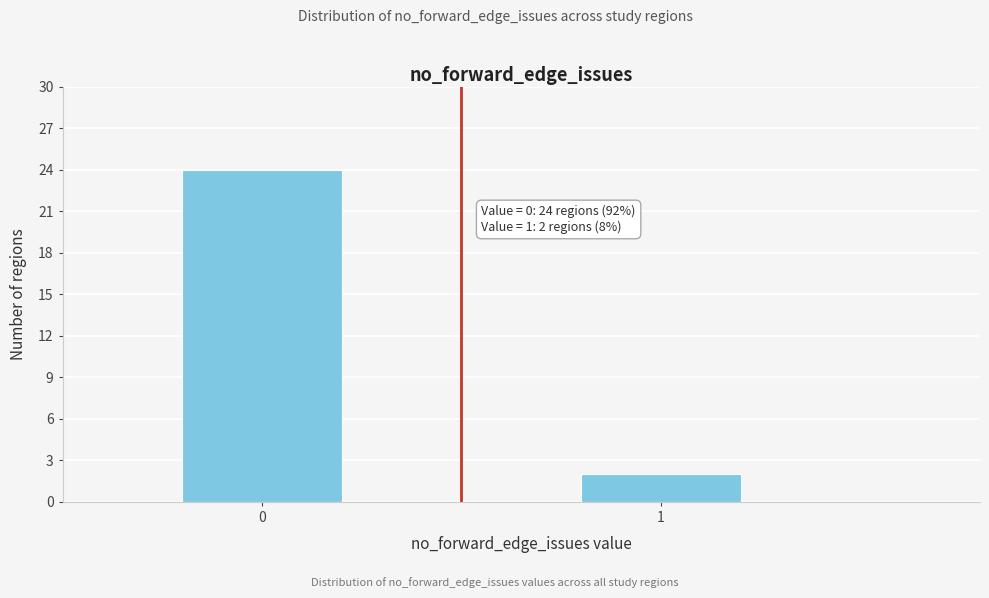

Reading left to right, extract all data points from this chart.

0=24	1=2